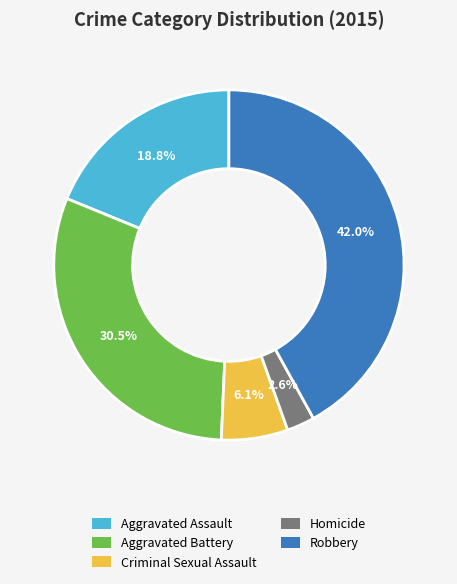

Rank the categories by value from lowest to highest.

Homicide, Criminal Sexual Assault, Aggravated Assault, Aggravated Battery, Robbery